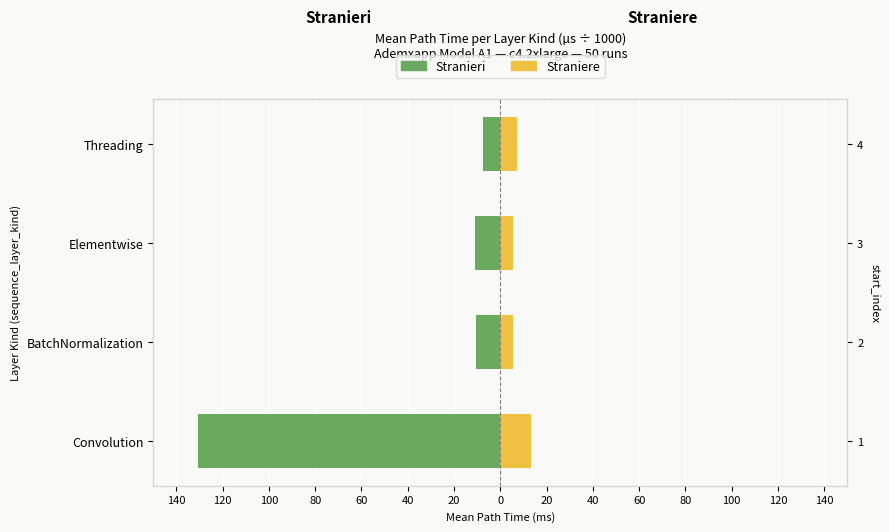

Reading left to right, what are all the values shown in this chart?

Stranieri: -130.5	-10.4	-11.1	-7.4
Straniere: 13.1	5.6	5.7	7.4